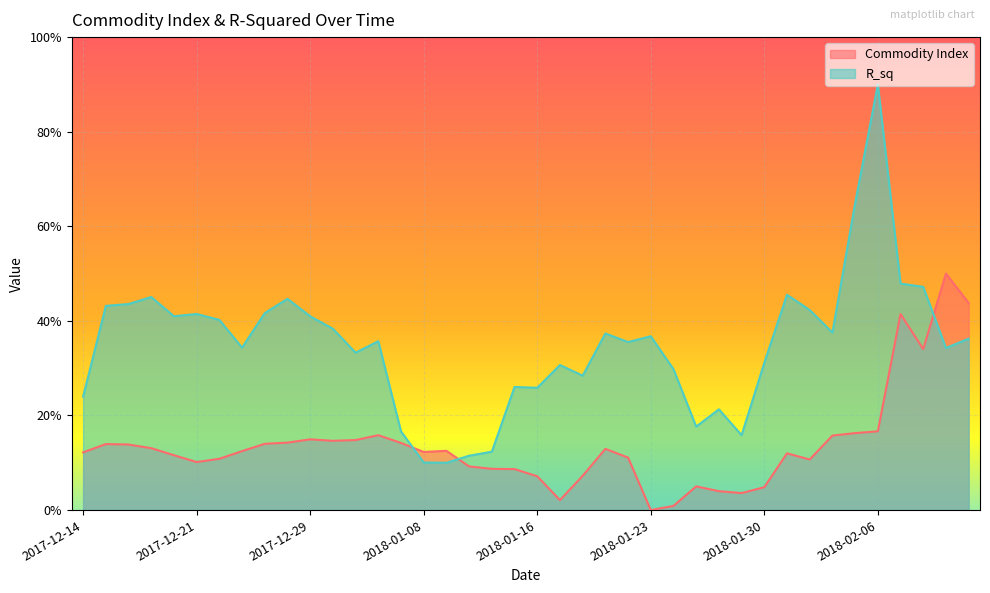

Which has a higher value, 2018-01-29 or 2018-01-26?

2018-01-26